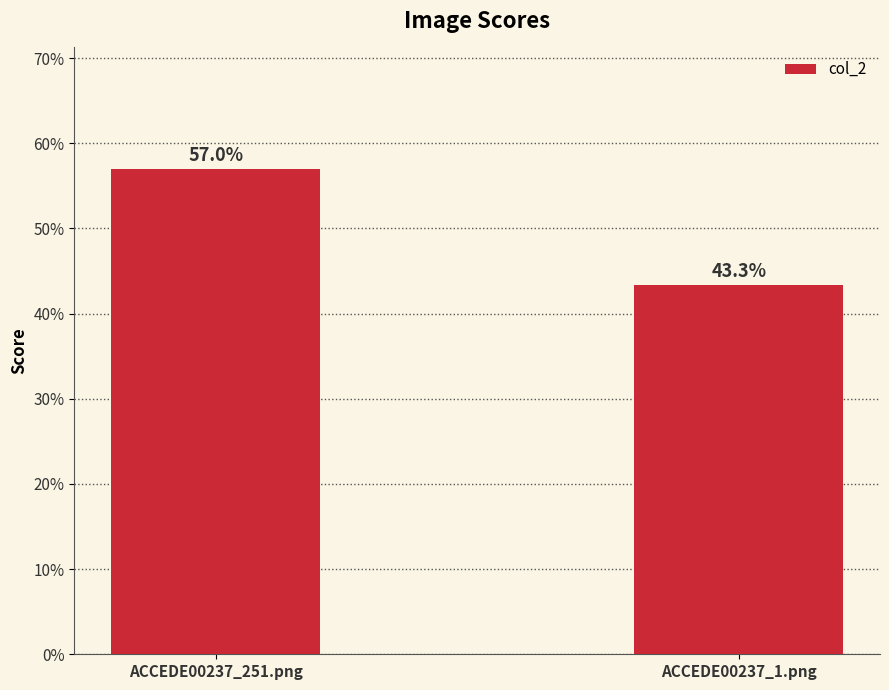

Where is the data nearest to the value 0?

ACCEDE00237_1.png